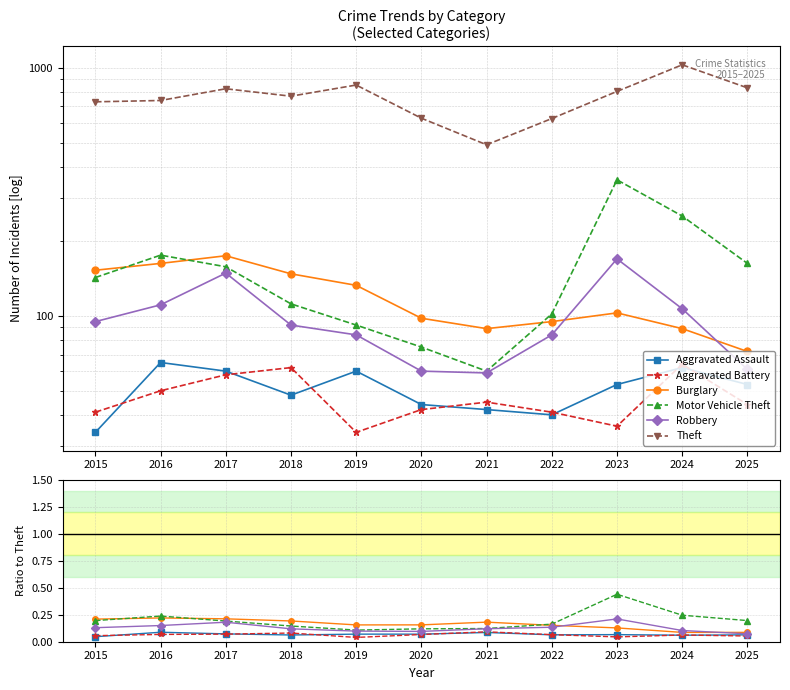

How many intersections are there between Aggravated Assault and Aggravated Battery?

7